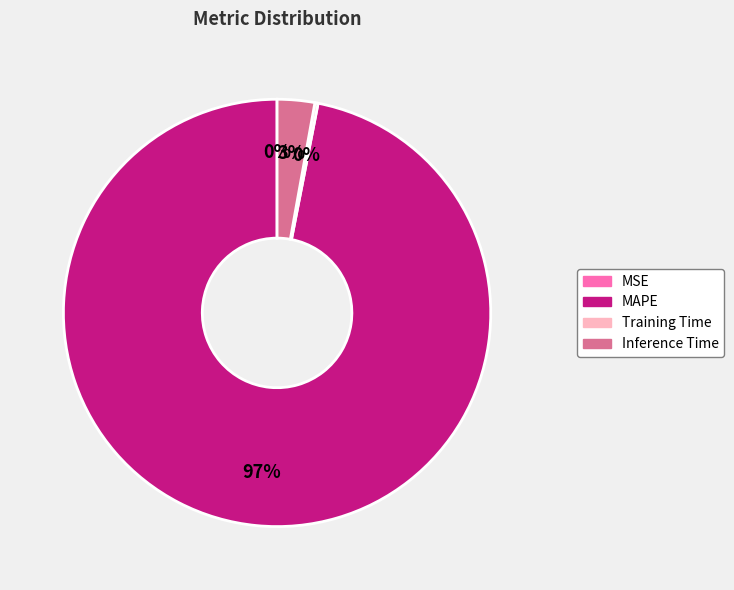

To the nearest percent, what is the average slice percentage?

25%